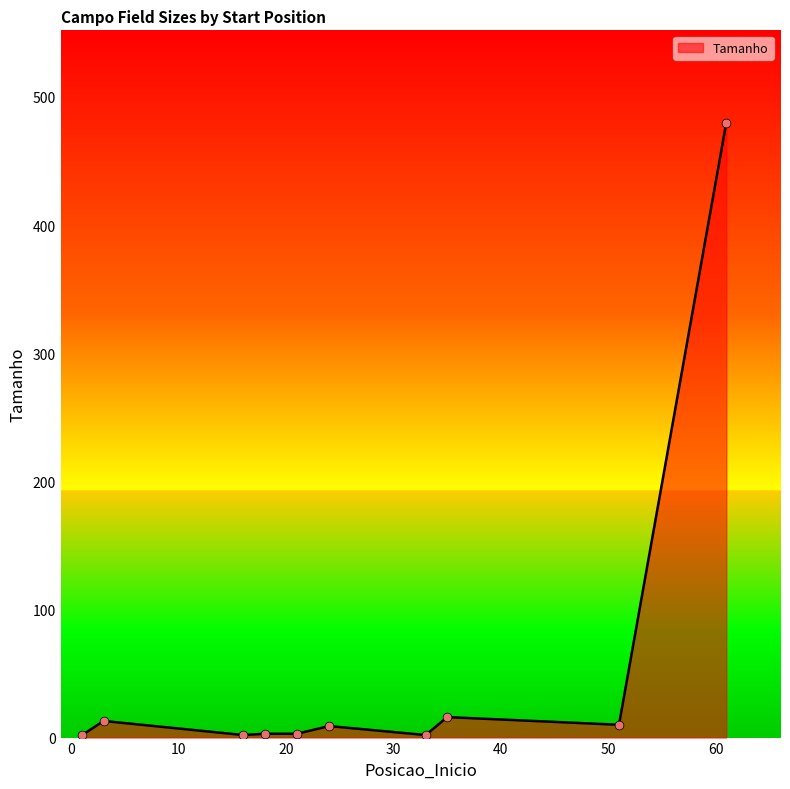

What is the difference between the maximum and minimum values?

478